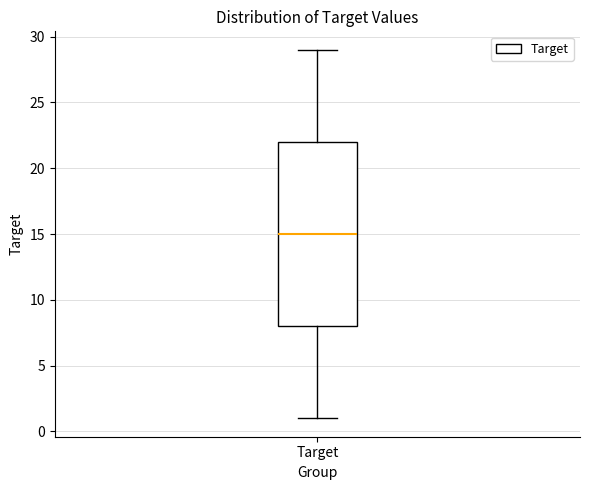

Transcribe this box plot: give where the median line is, the range the box spans, and where the two whiskers end, as read against the y-axis. The values are not printed on the chart, so give them approximately, as read against the axis.

median 15, box 8 to 22, whiskers 1 to 29